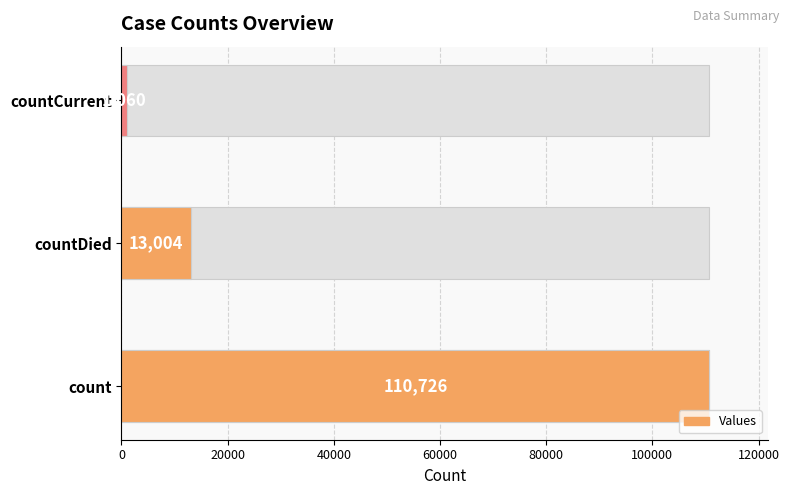

Is it true that the value at countCurrent is 347?

False